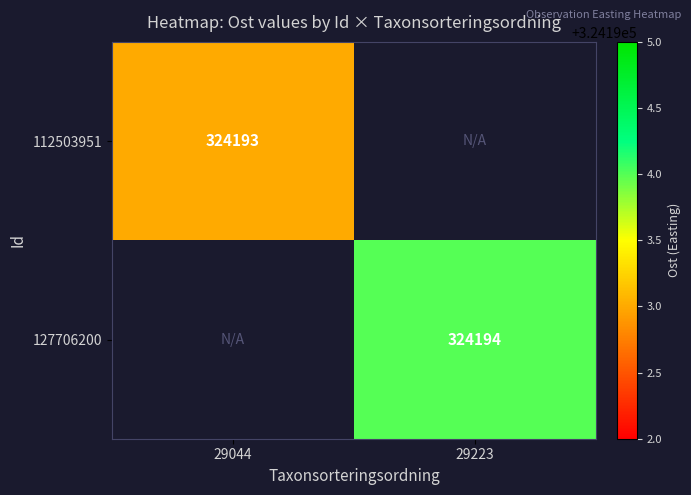

True or false: 127706200 has a value of 476616 at 29223.

False